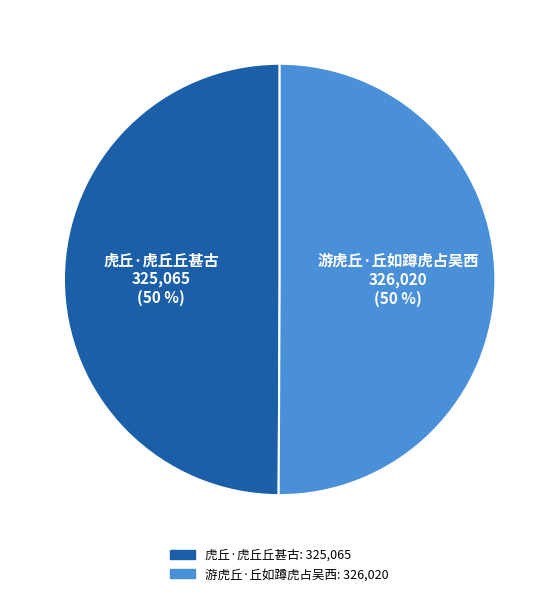

Count the number of slices in the pie.

2